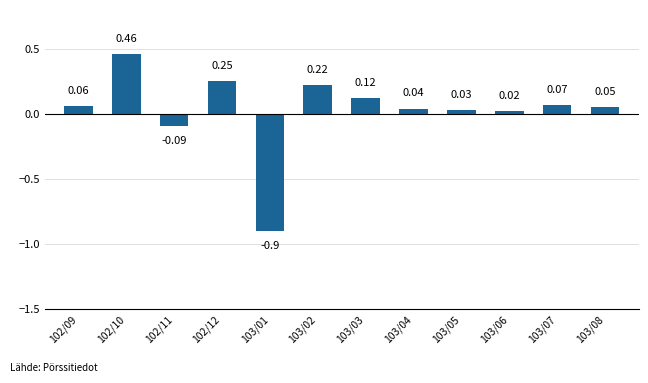

Which label corresponds to the largest value in the chart?

102/10